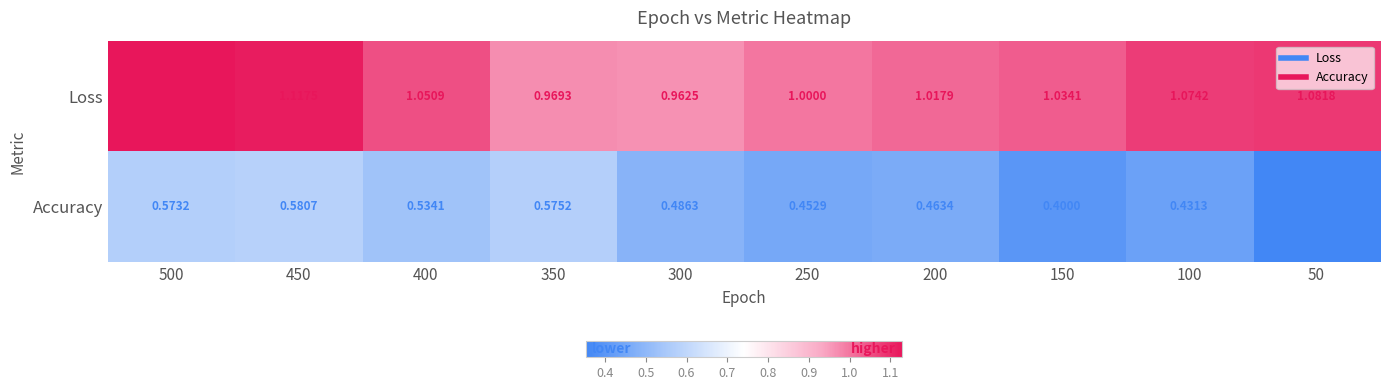

Is the value of Accuracy at 100 greater than the value of Loss at 50?

No